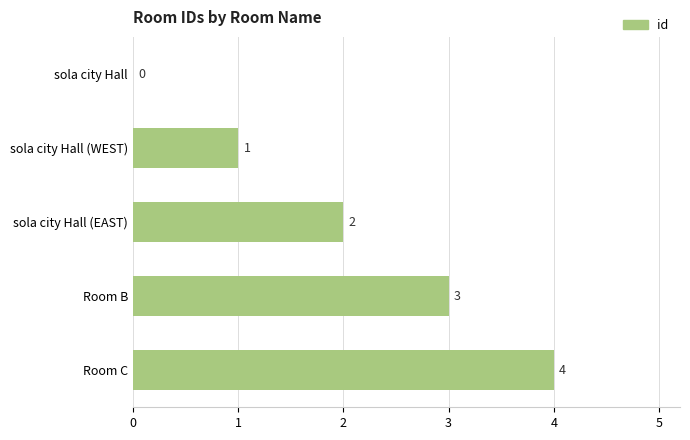

Where is the data nearest to the value 2?

sola city Hall (EAST)